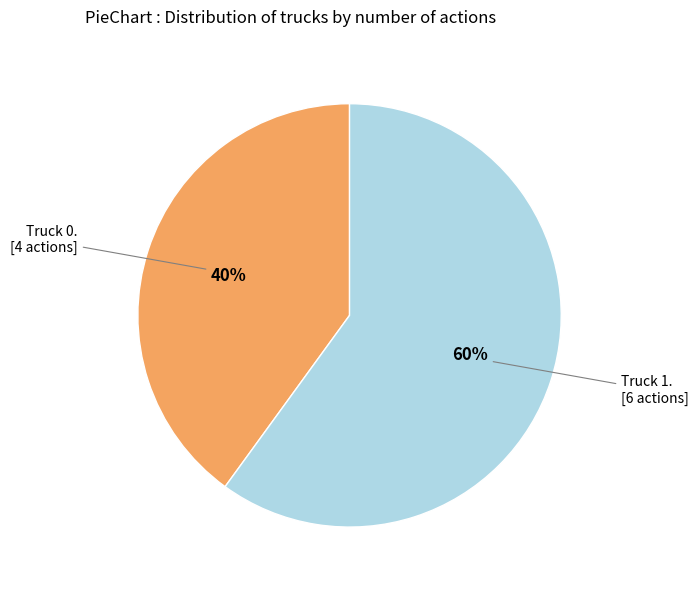

To the nearest percent, what is the difference between the largest and smallest slice percentages?

20%